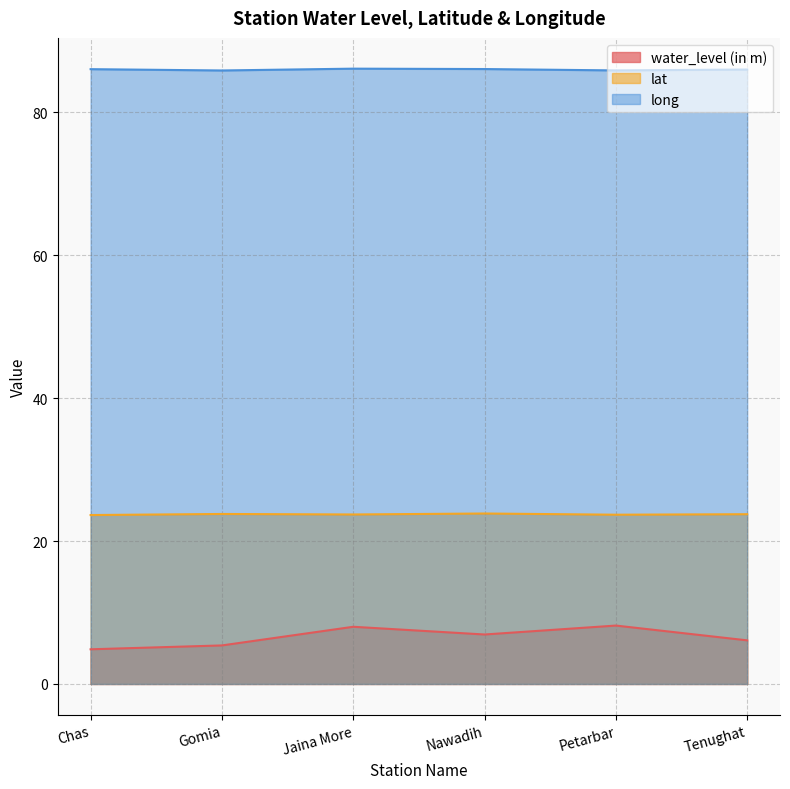

Where is the first local maximum for lat?

Gomia